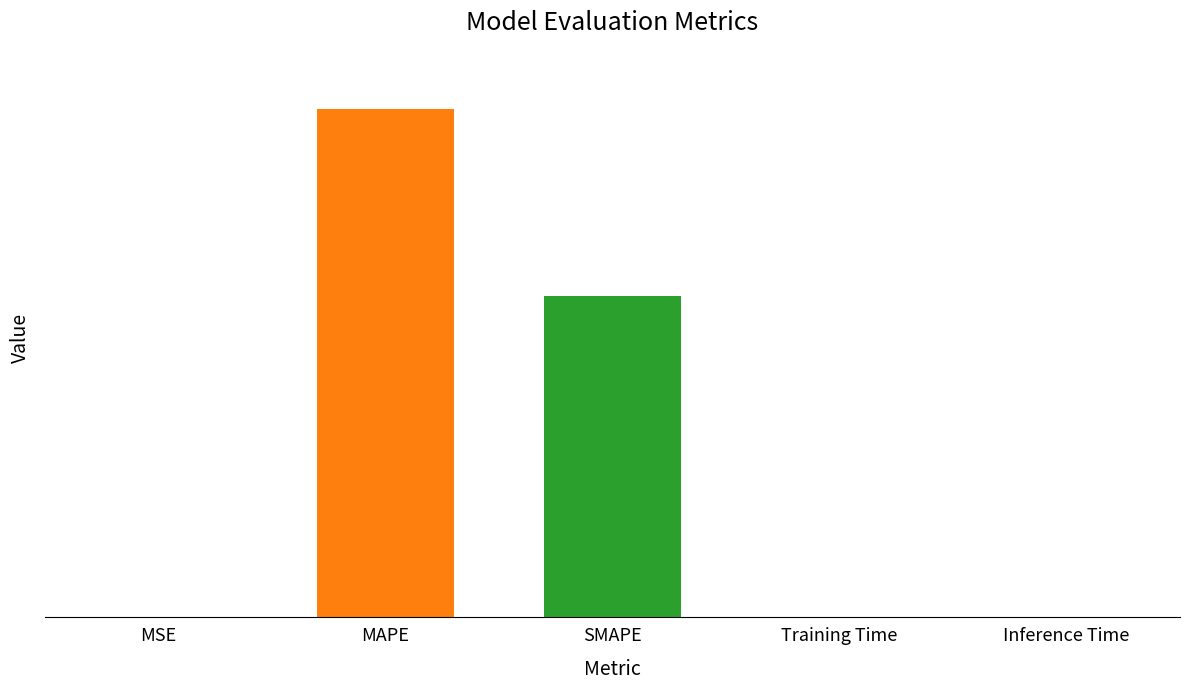

Reading left to right, transcribe all the data shown in this chart.

MSE=0.1	MAPE=116.5	SMAPE=73.6	Training Time=0.0	Inference Time=0.0